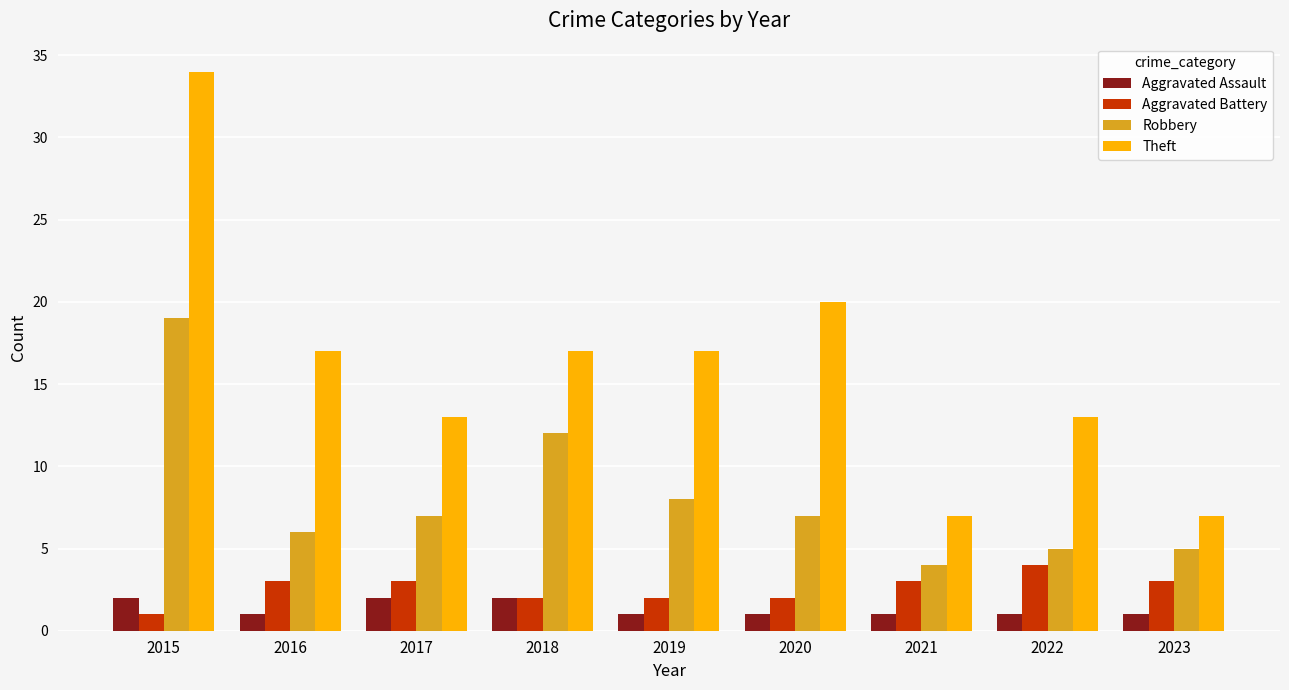

What is the smallest value displayed?

1